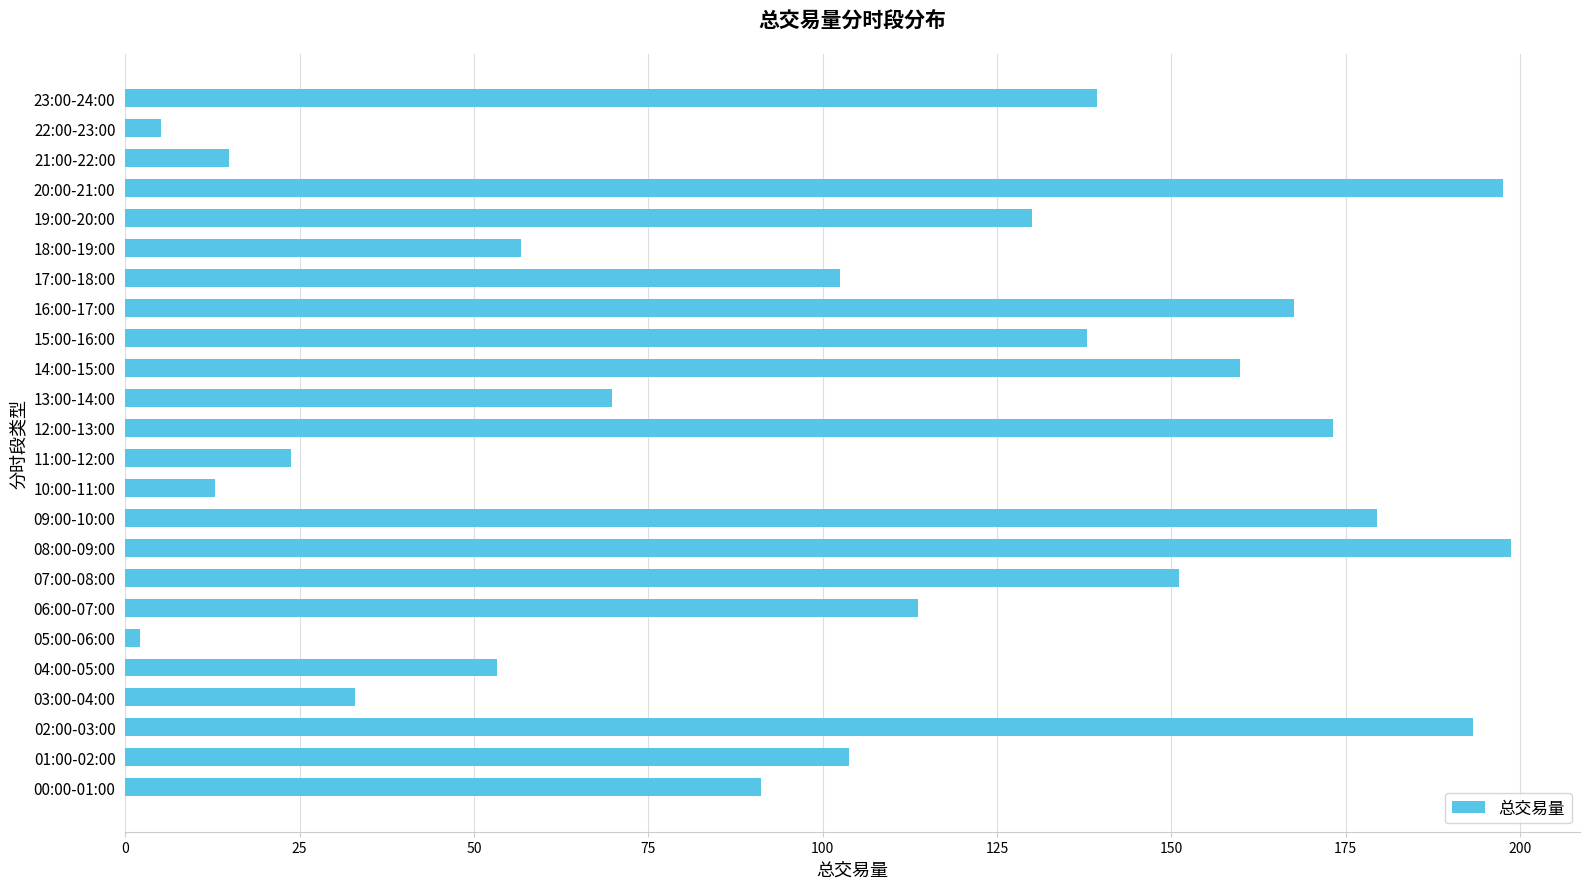

What is the sum of all values?

2510.7